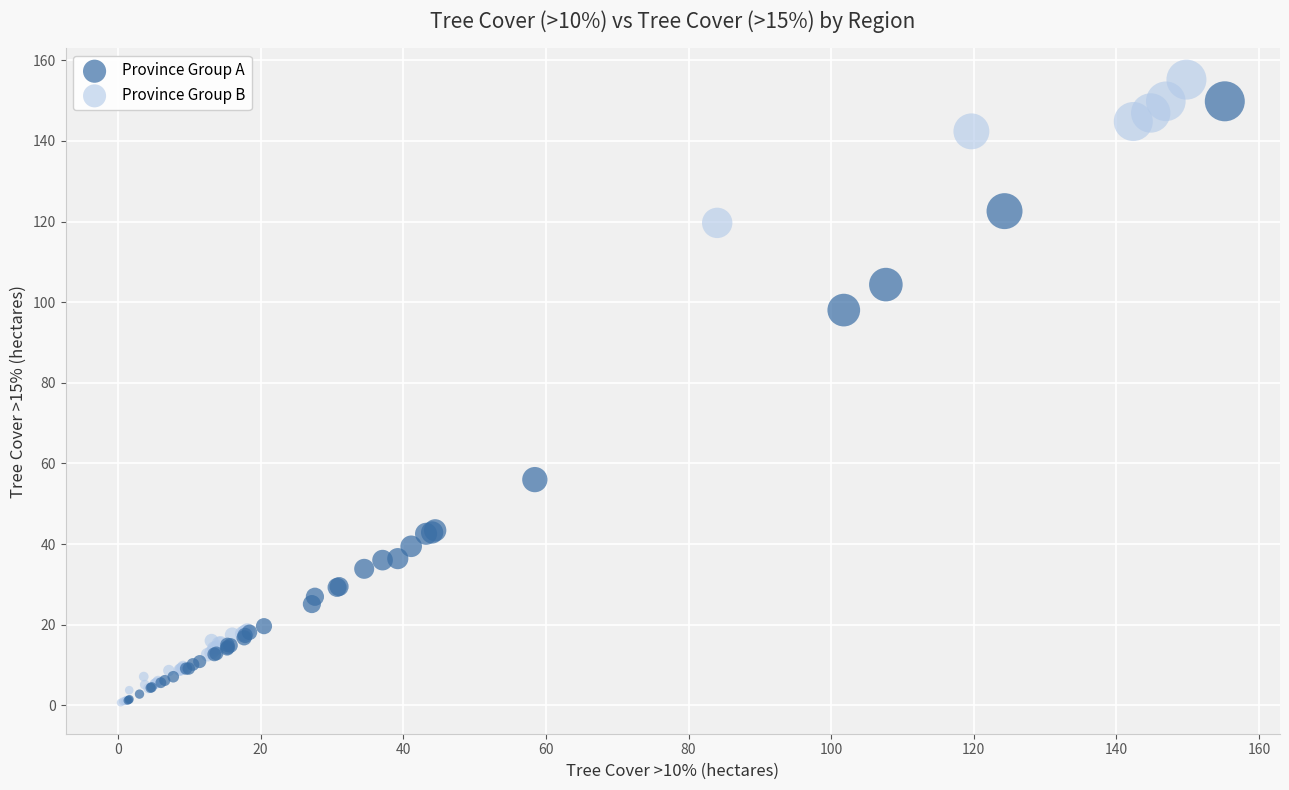

What are all the series names shown in the legend?

Province Group A, Province Group B